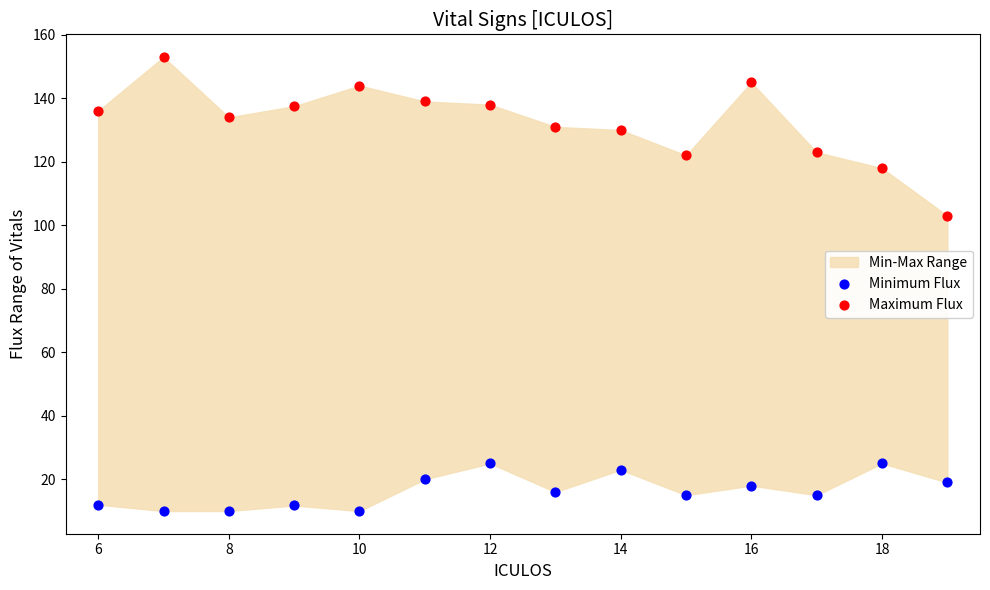

Which series reaches the minimum Y coordinate?

Minimum Flux